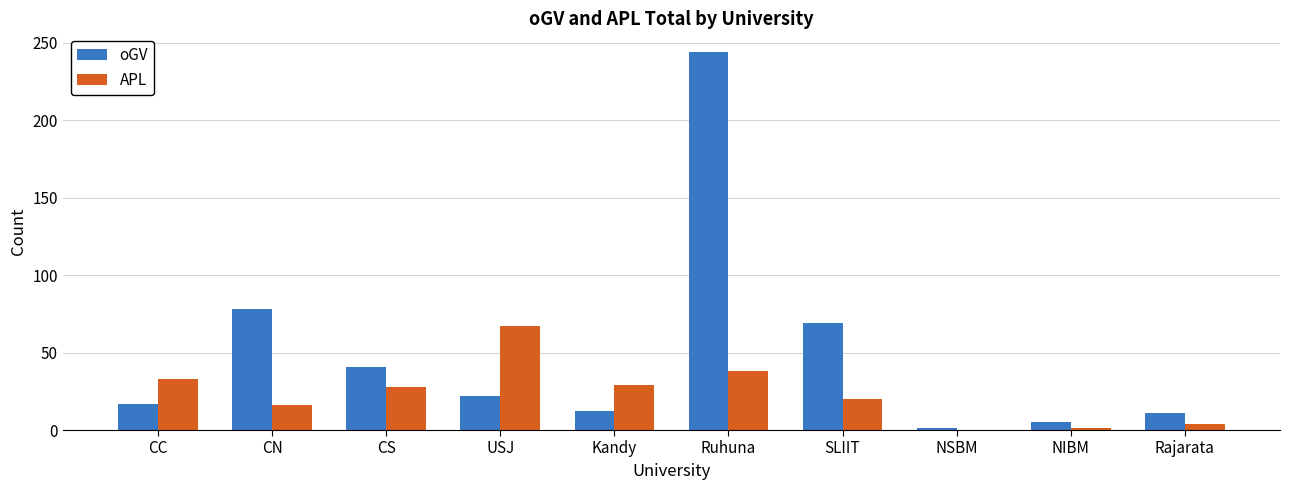

What are all the series names shown in the legend?

oGV, APL